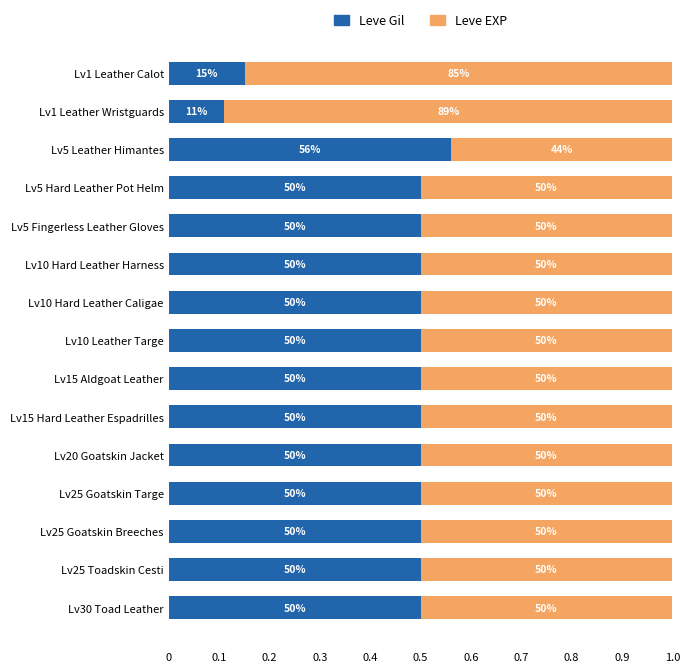

Reading left to right, list all the values displayed in this chart.

Leve Gil: 0.2	0.1	0.6	0.5	0.5	0.5	0.5	0.5	0.5	0.5	0.5	0.5	0.5	0.5	0.5
Leve EXP: 0.8	0.9	0.4	0.5	0.5	0.5	0.5	0.5	0.5	0.5	0.5	0.5	0.5	0.5	0.5